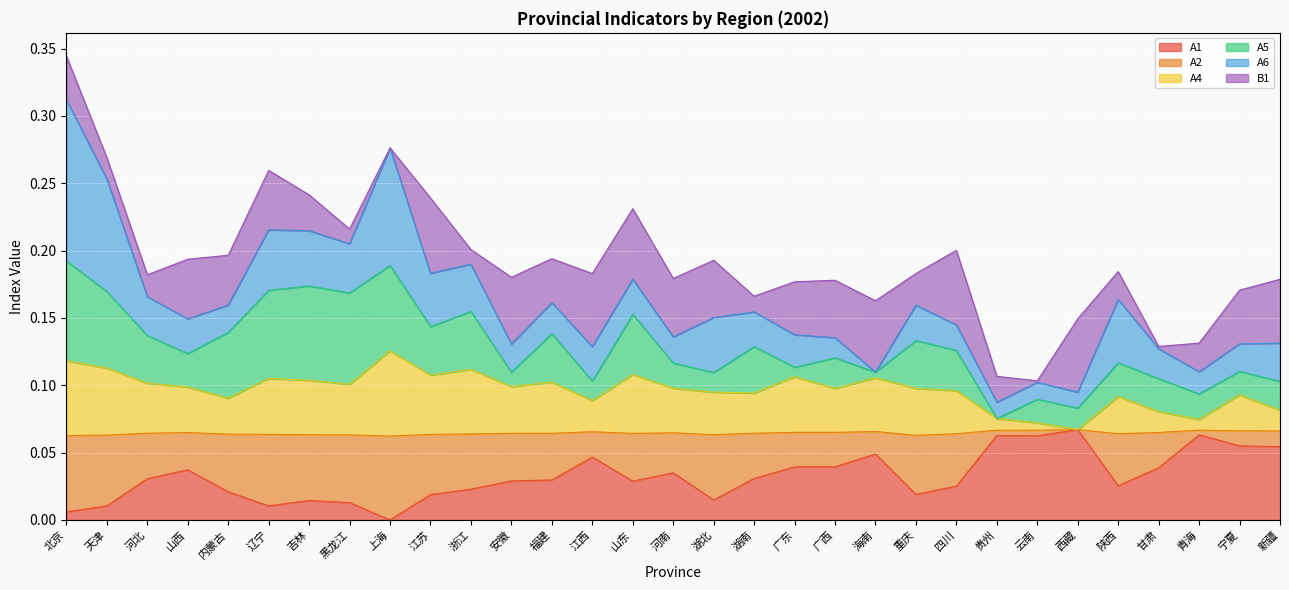

Between 河北 and 甘肃, which series saw the biggest shift?

A4